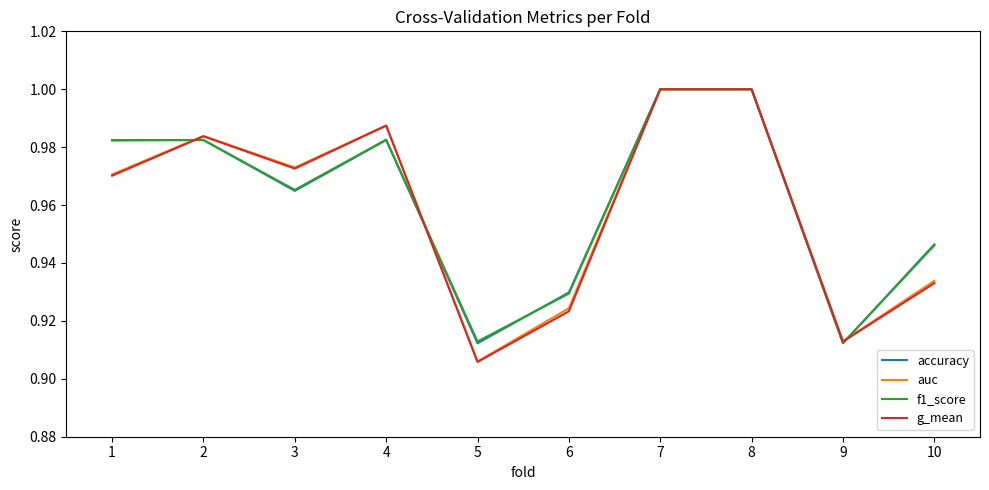

True or false: f1_score has more than 1 points higher than both neighbors.

True